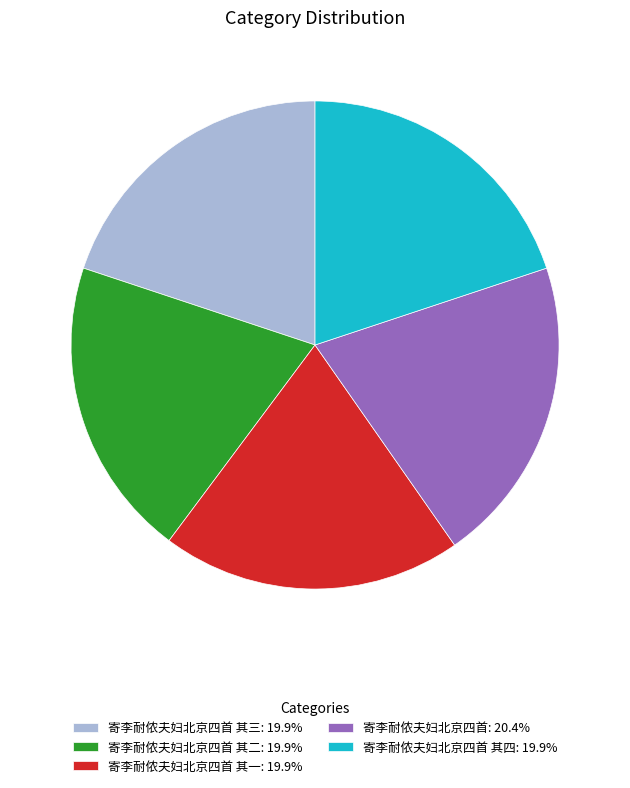

Approximately how many times larger is the value at 寄李耐侬夫妇北京四首 其四: 19.9% compared to 寄李耐侬夫妇北京四首 其二: 19.9%?

1.0